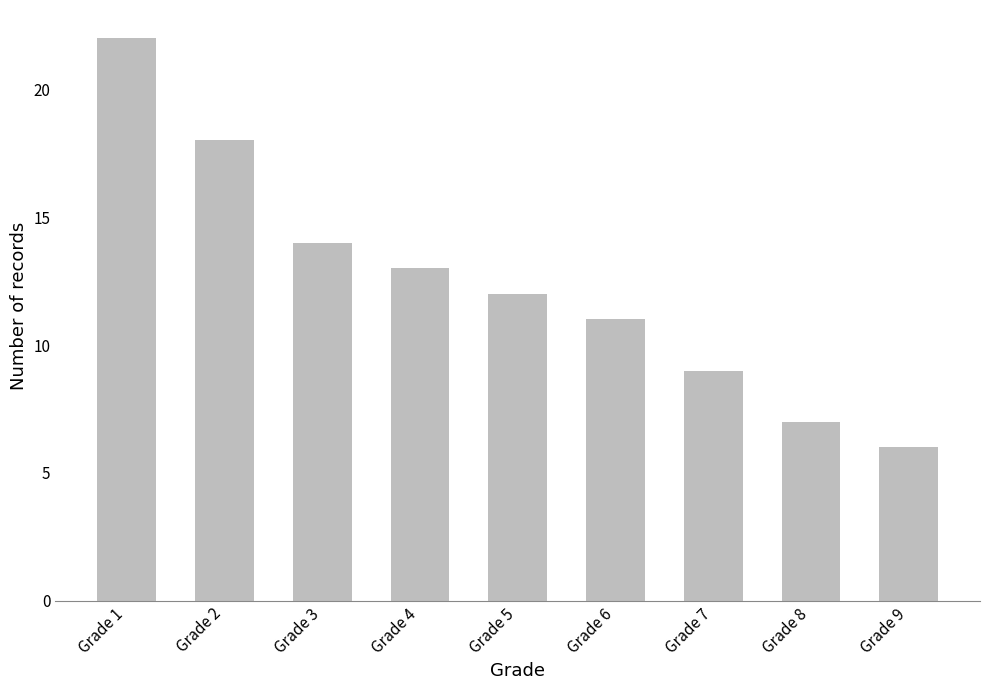

Reading left to right, what are all the values shown in this chart?

22	18	14	13	12	11	9	7	6